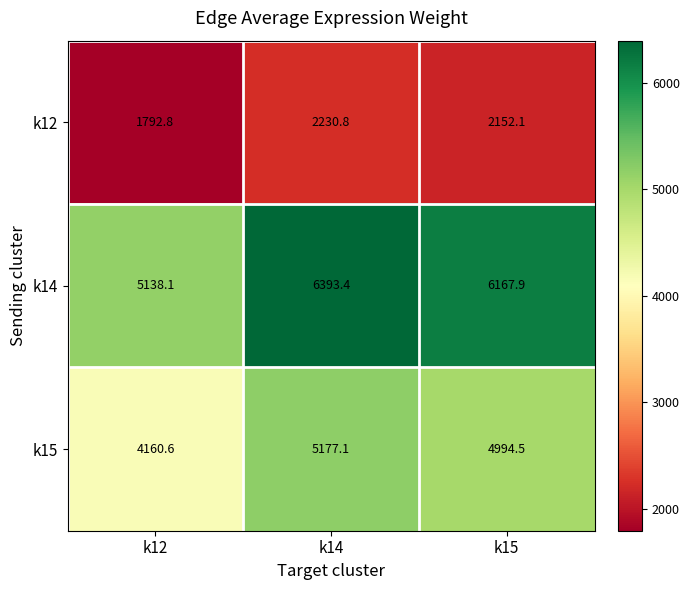

Is it true that k15 equals 4160.6 at k12?

True